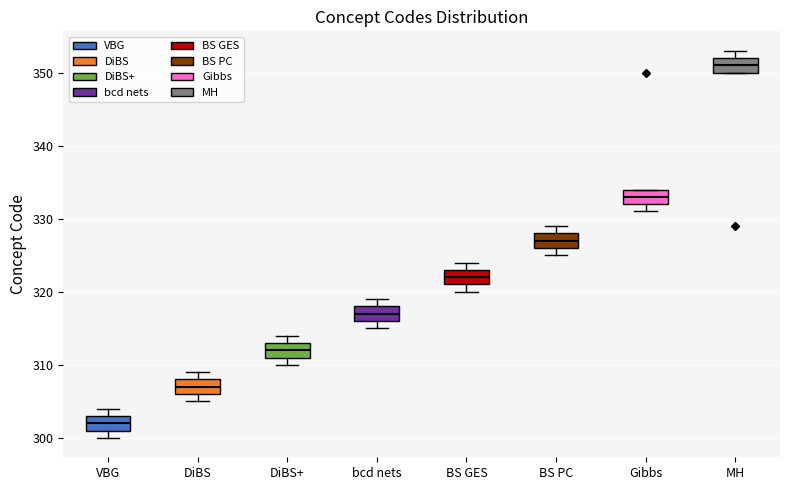

Which box has the lowest median line?

VBG